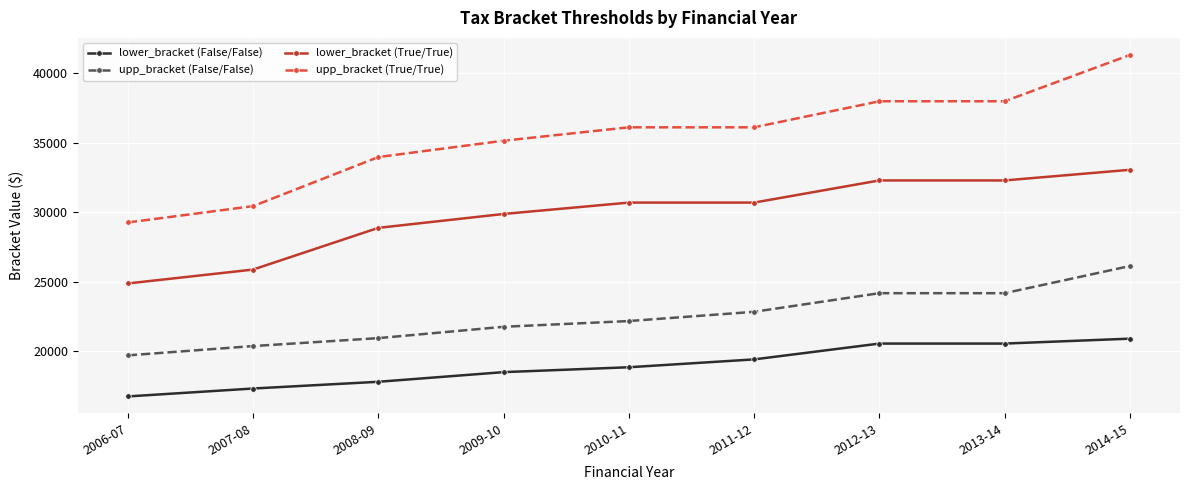

What is the total value across all series at 2013-14?

114963